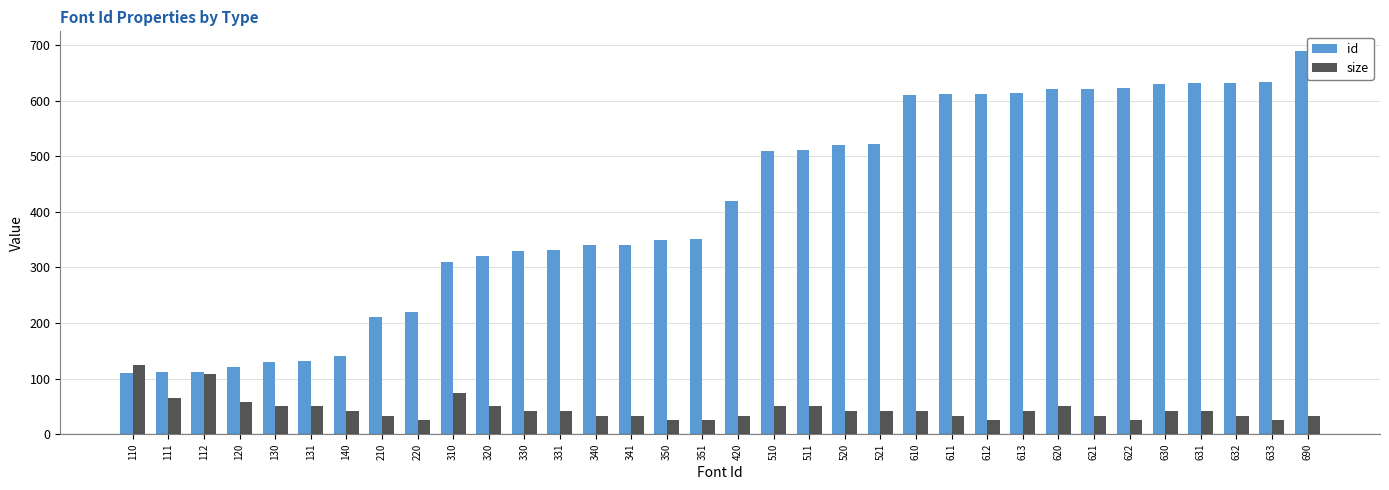

The value of size at 621 is 33. True or false?

True